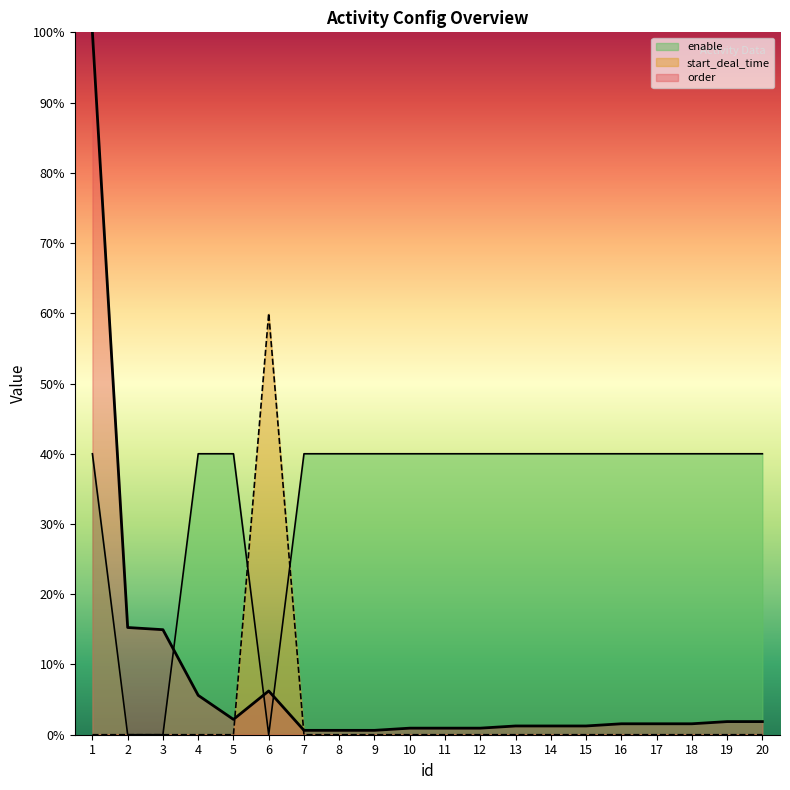

Reading left to right, what are all the values shown in this chart?

enable: 1=40.0	2=0.0	3=0.0	4=40.0	5=40.0	6=0.0	7=40.0	8=40.0	9=40.0	10=40.0	11=40.0	12=40.0	13=40.0	14=40.0	15=40.0	16=40.0	17=40.0	18=40.0	19=40.0	20=40.0
start_deal_time: 1=0.0	2=0.0	3=0.0	4=0.0	5=0.0	6=60.0	7=0.0	8=0.0	9=0.0	10=0.0	11=0.0	12=0.0	13=0.0	14=0.0	15=0.0	16=0.0	17=0.0	18=0.0	19=0.0	20=0.0
order: 1=100.0	2=15.3	3=15.0	4=5.6	5=2.2	6=6.2	7=0.6	8=0.6	9=0.6	10=0.9	11=0.9	12=0.9	13=1.2	14=1.2	15=1.2	16=1.6	17=1.6	18=1.6	19=1.9	20=1.9